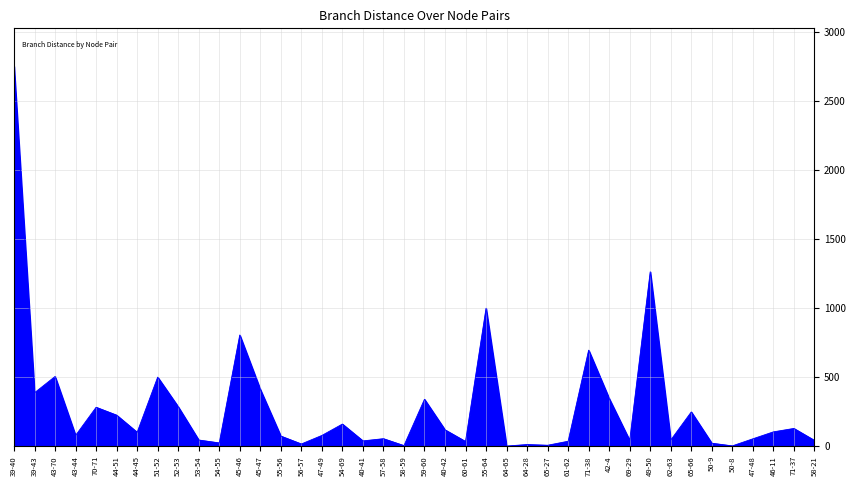

How many lines are shown in the chart?

1